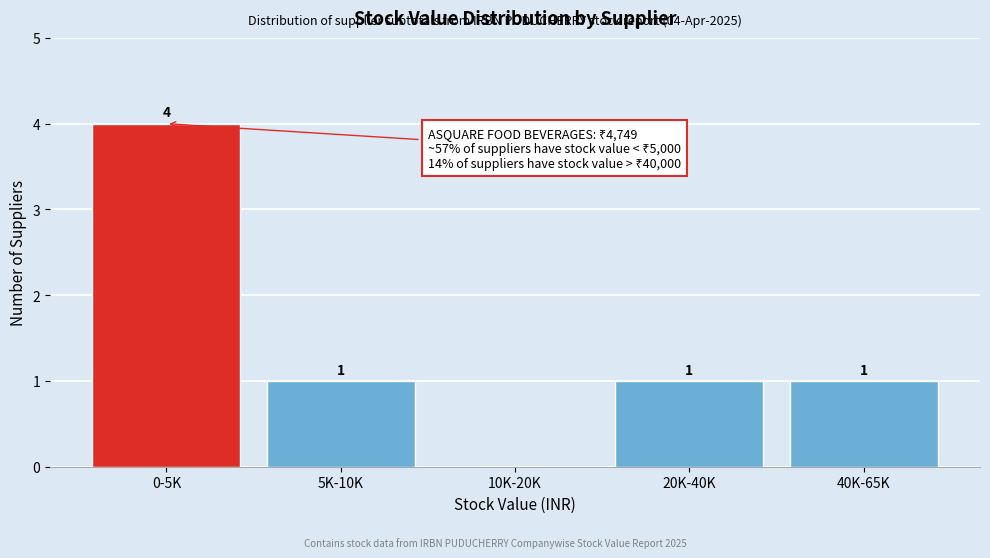

Reading left to right, list all the values displayed in this chart.

0-5K=4	5K-10K=1	10K-20K=0	20K-40K=1	40K-65K=1